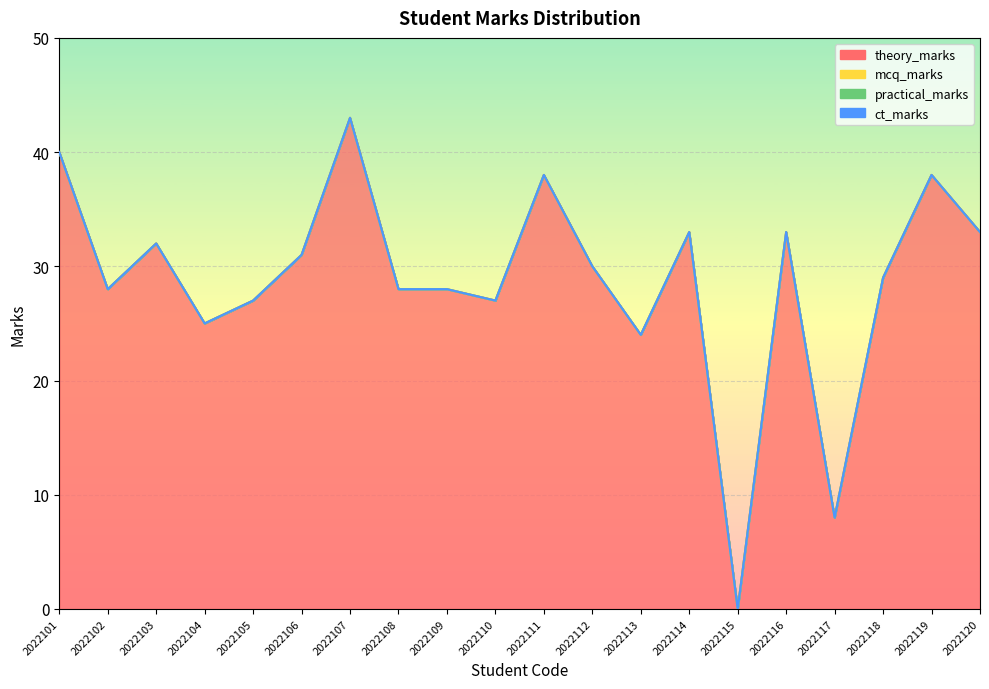

What are all the series names shown in the legend?

theory_marks, mcq_marks, practical_marks, ct_marks